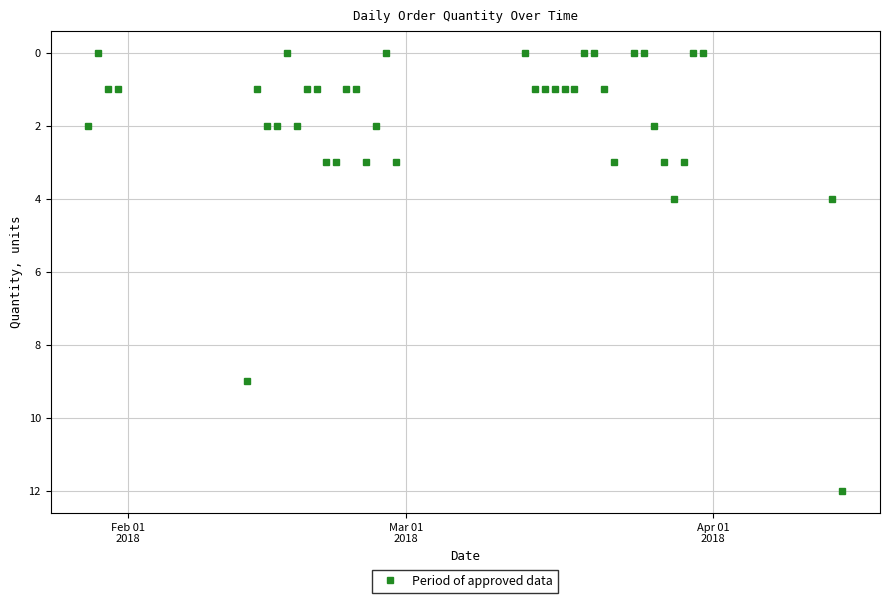

What is the greatest value displayed?

12